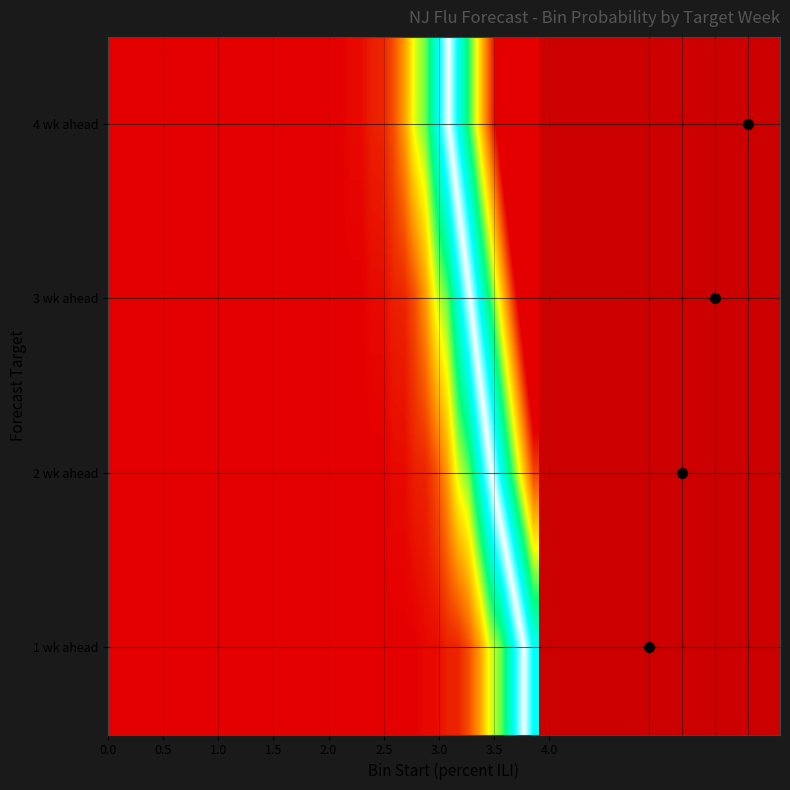

List the series in order of their overall mean, highest first.

4 wk ahead, 3 wk ahead, 2 wk ahead, 1 wk ahead